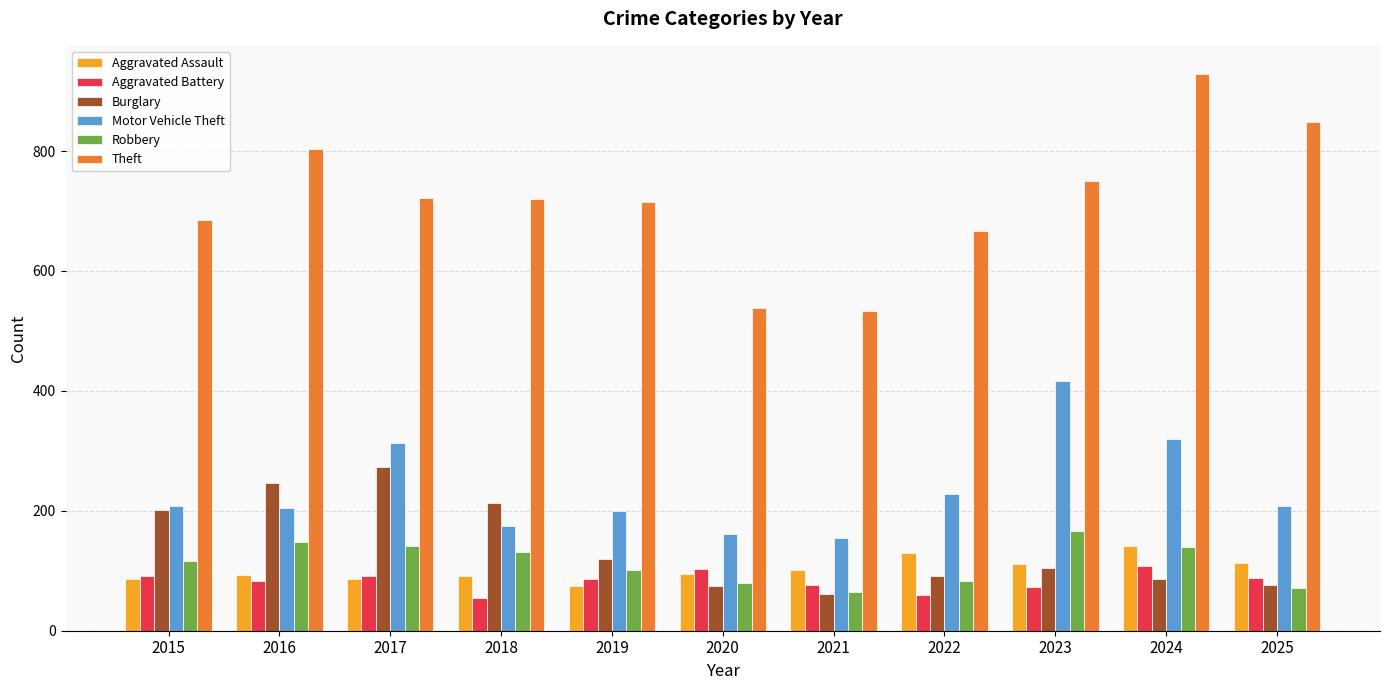

How many data points in Motor Vehicle Theft are less than 208?

5